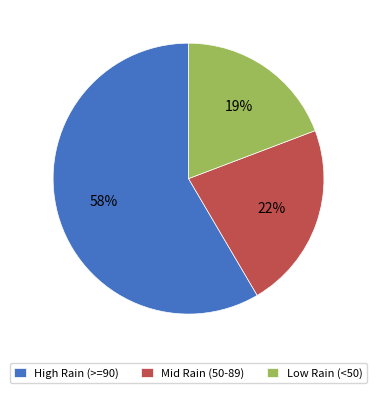

How many segments does this pie chart have?

3